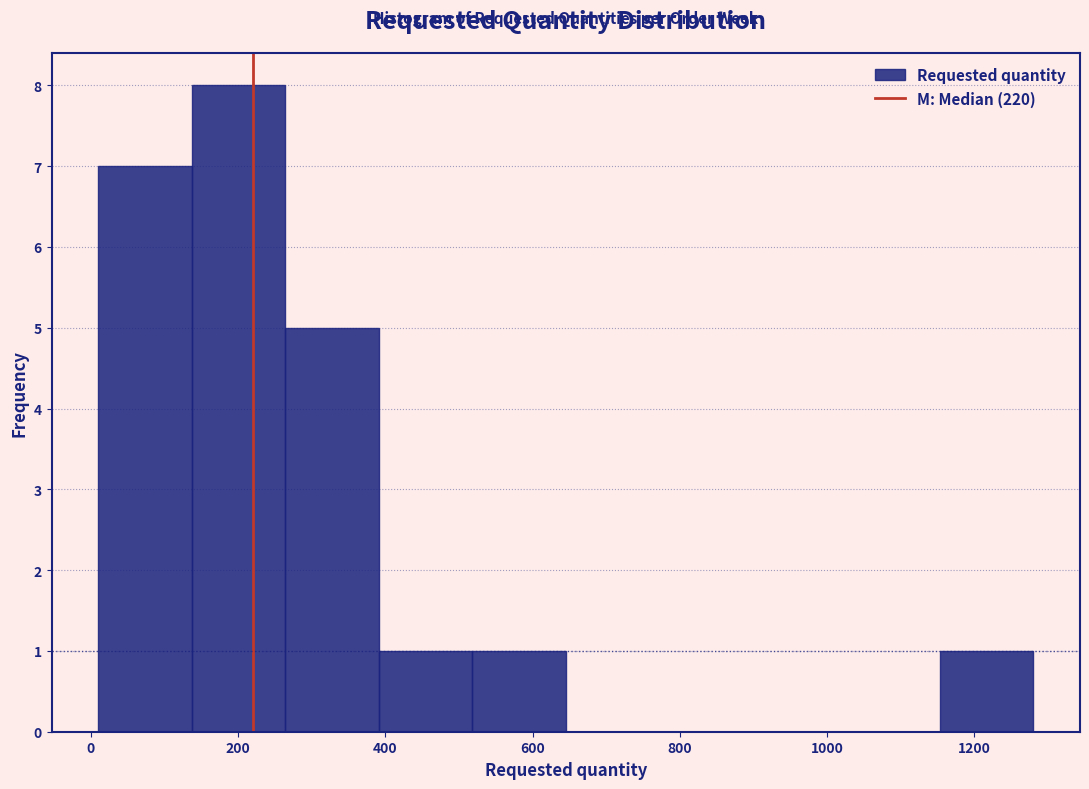

Reading left to right, transcribe this chart: for each bar, give the range it covers on the x-axis and its height. Neither the bar edges nor the heights are printed on the chart, so give them approximately, as read against the axes.

20 to 140: 7
140 to 260: 8
260 to 400: 5
400 to 520: 1
520 to 640: 1
640 to 780: 0
780 to 900: 0
900 to 1020: 0
1020 to 1160: 0
1160 to 1280: 1